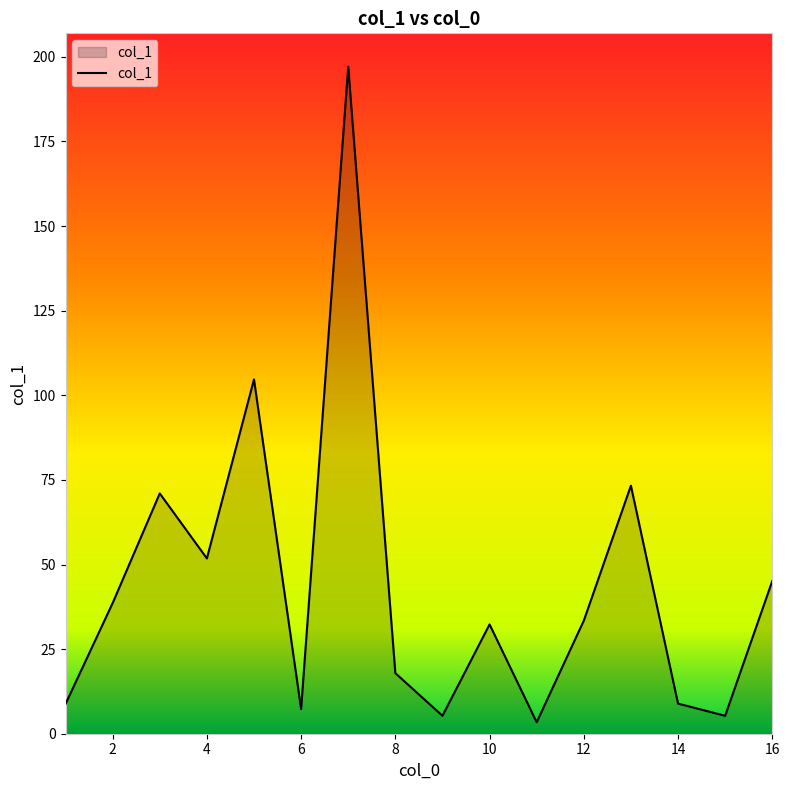

What is the greatest value displayed?

197.1